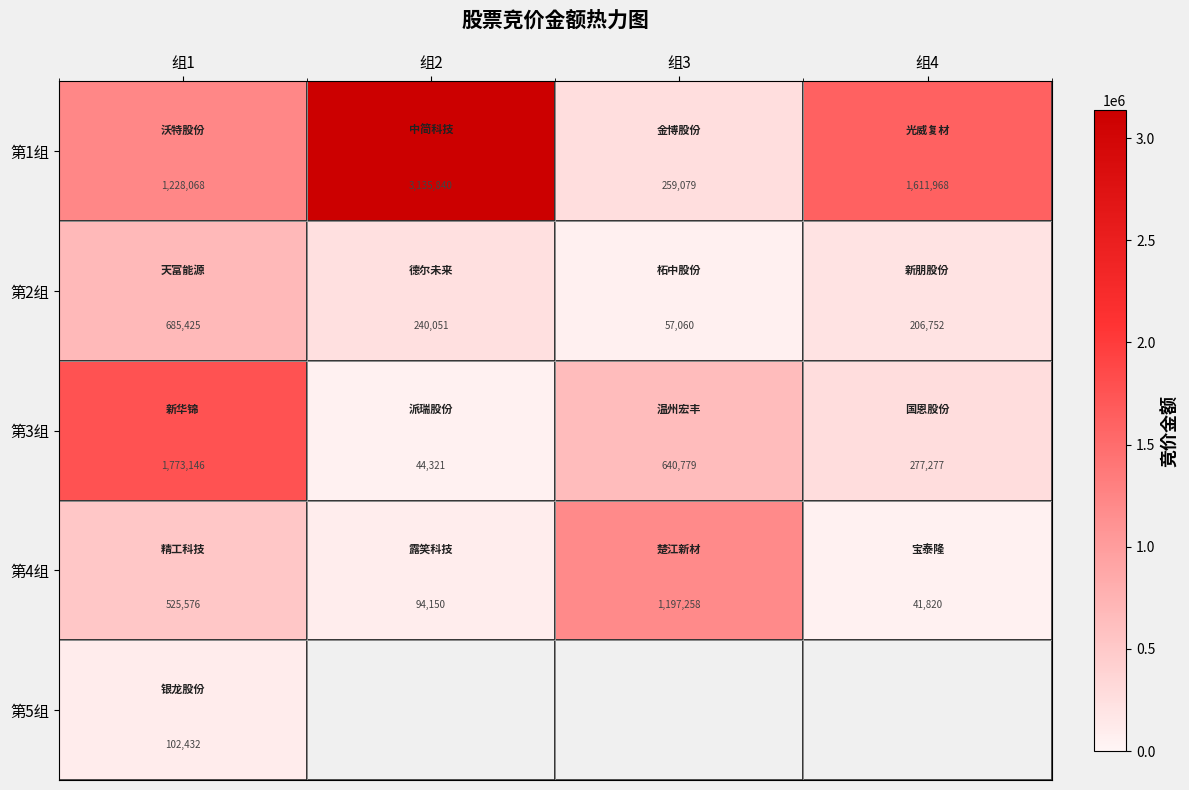

List the series in order of their peak value, highest first.

第1组, 第3组, 第4组, 第2组, 第5组